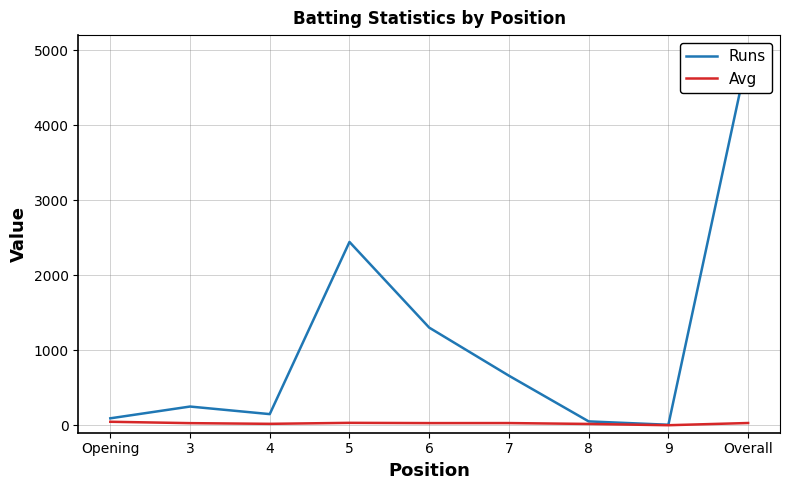

What is the label of the 5th point from the left?

6